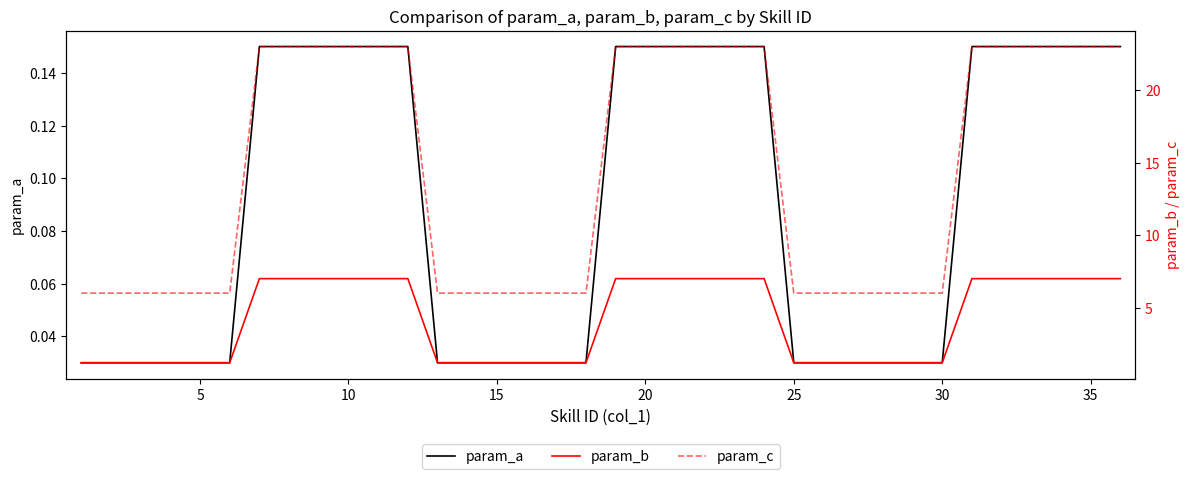

What is the sum of the param_a values at 25 and 5?

0.1